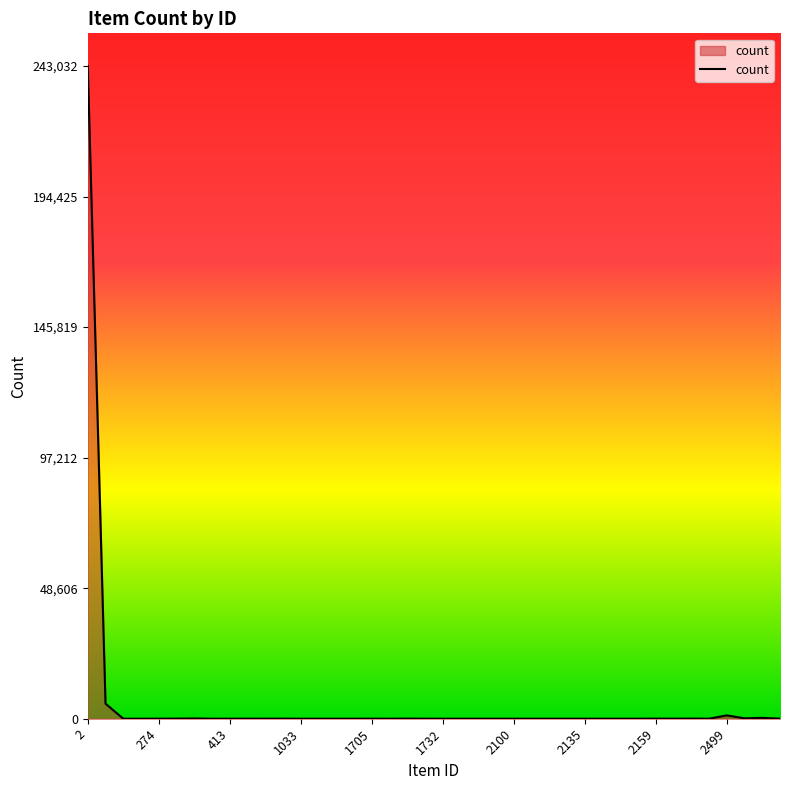

What is the difference between the maximum and minimum values?

243031